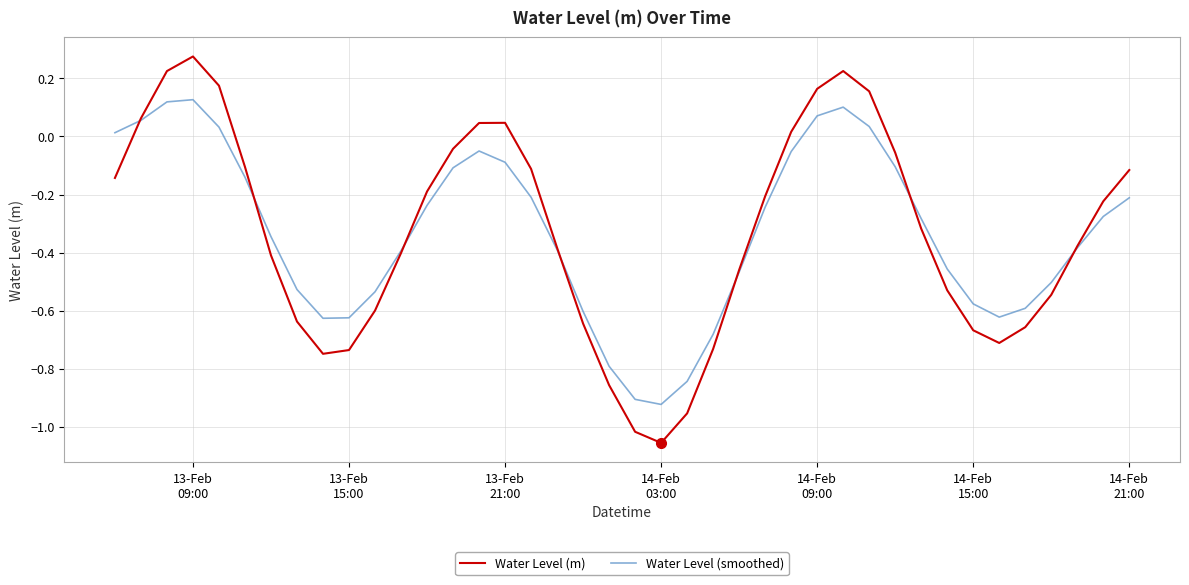

List the series in order of their peak value, lowest first.

Water Level (smoothed), Water Level (m)